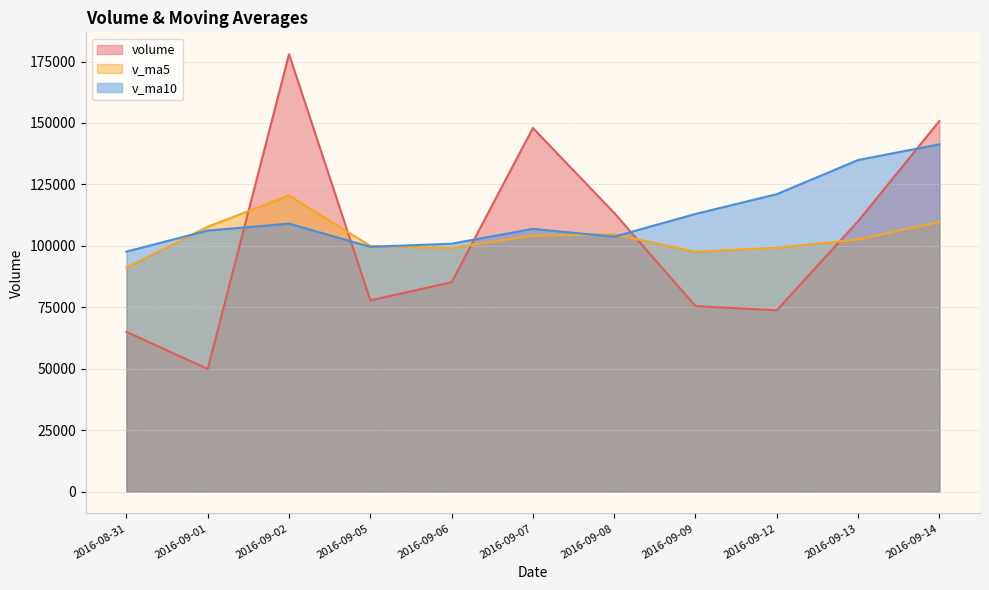

Where is the first local minimum for volume?

2016-09-01